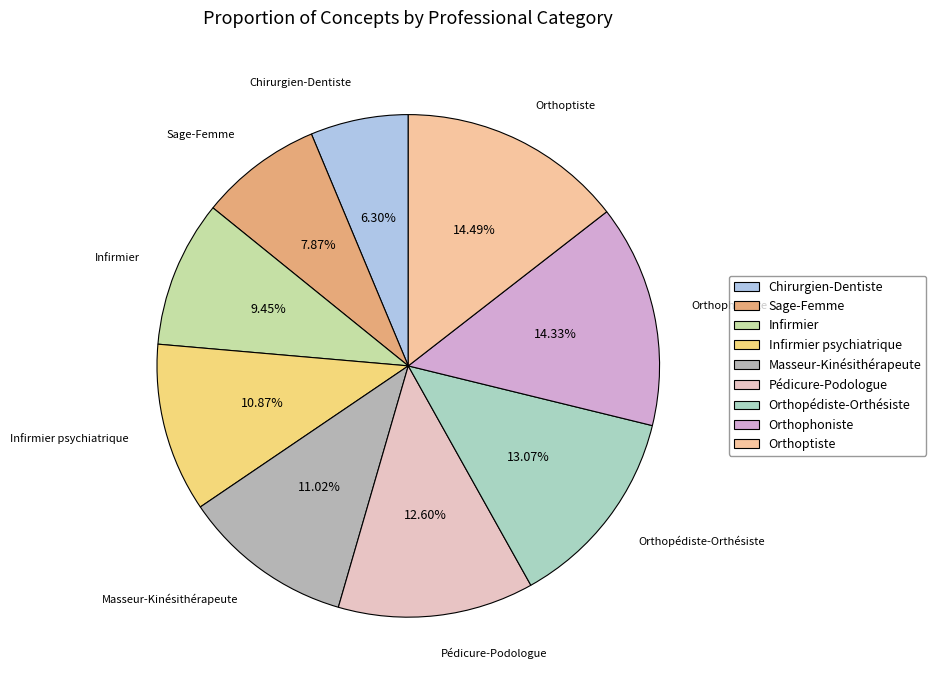

Between Orthoptiste and Sage-Femme, which is larger?

Orthoptiste